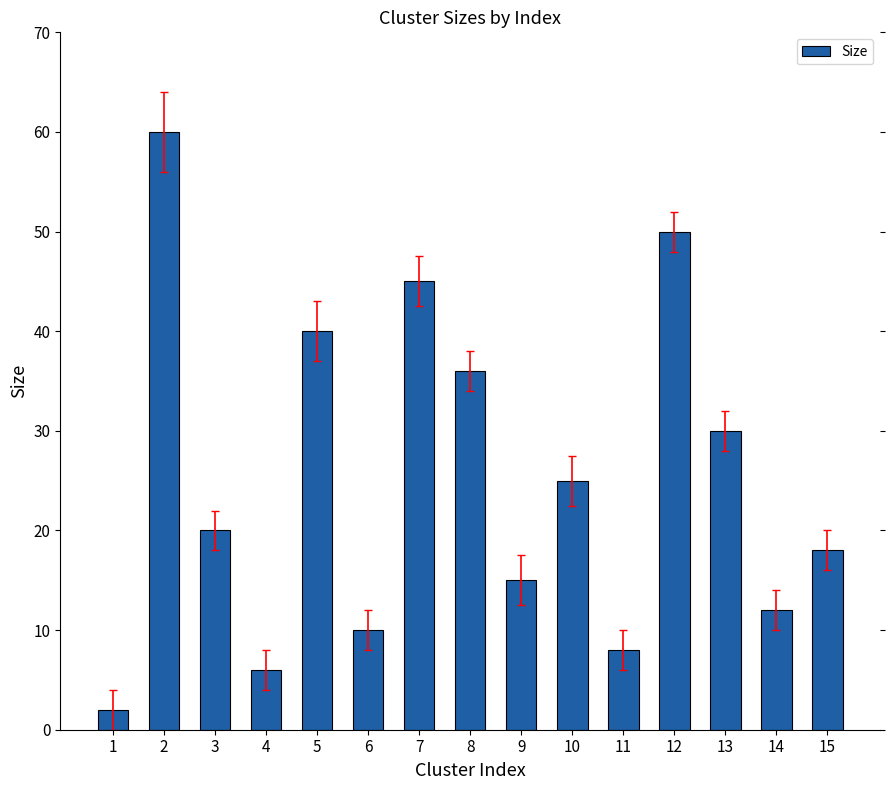

What is the value of the 12th bar from the left?

50